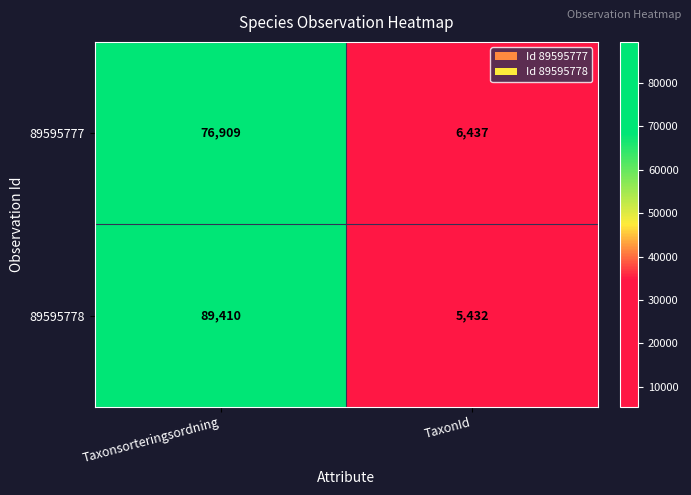

What is the minimum value shown in the chart?

5432